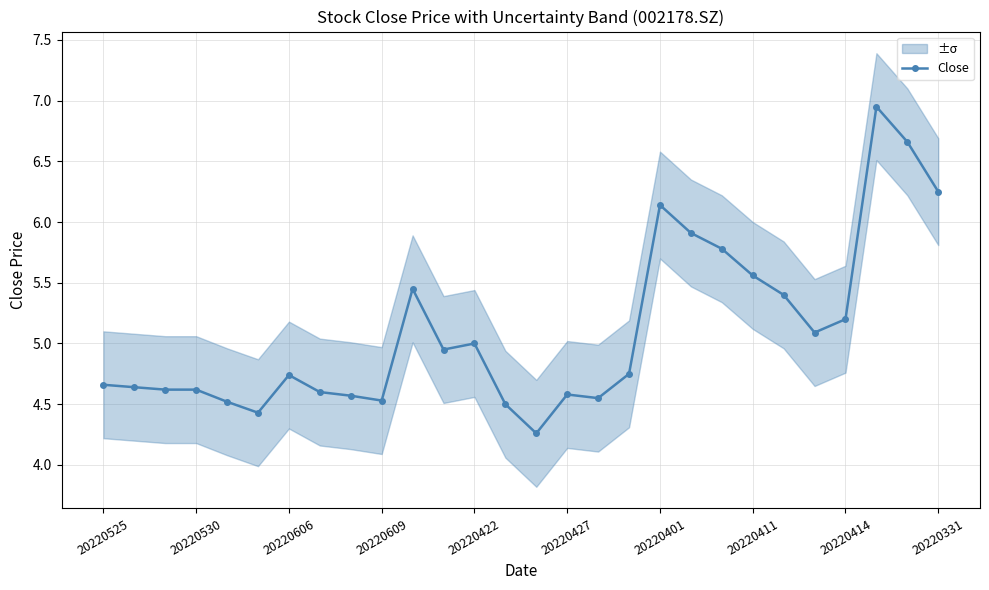

Reading left to right, what are all the values shown in this chart?

4.7	4.6	4.6	4.6	4.5	4.4	4.7	4.6	4.6	4.5	5.5	5.0	5.0	4.5	4.3	4.6	4.5	4.8	6.1	5.9	5.8	5.6	5.4	5.1	5.2	7.0	6.7	6.2